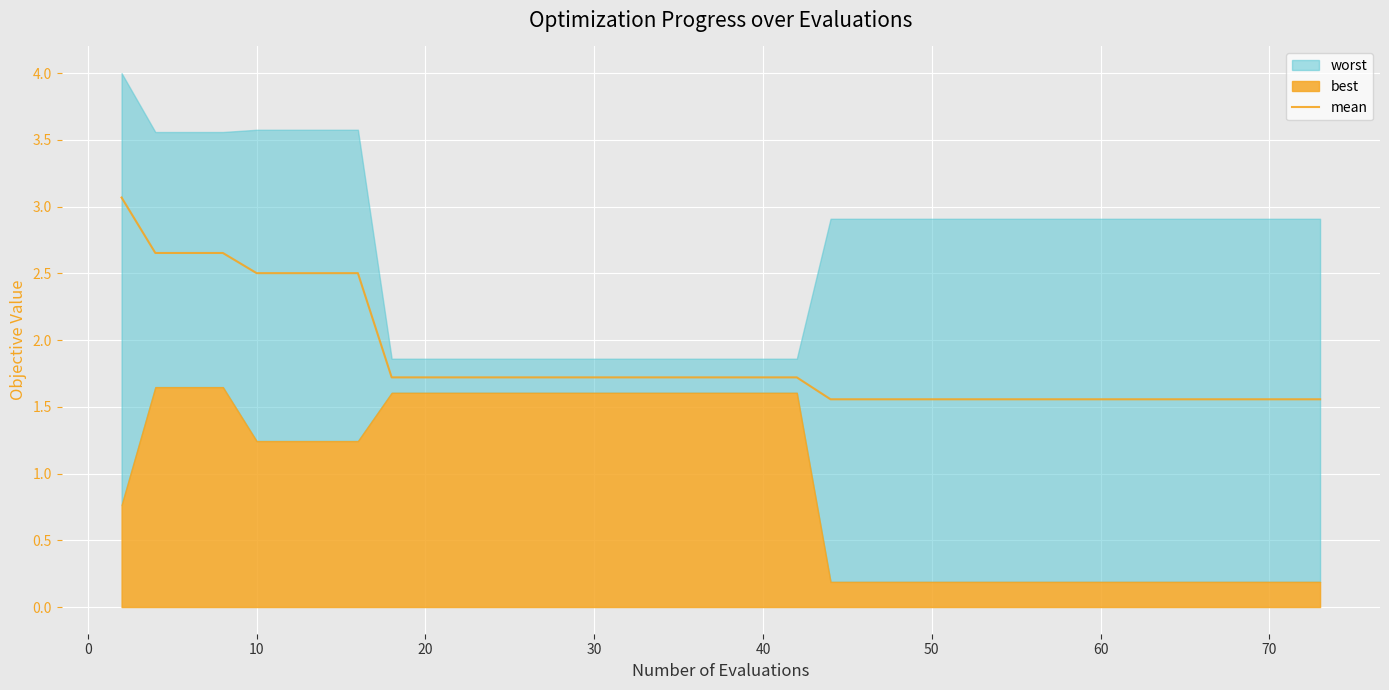

What is the lowest value of the mean series?

1.6